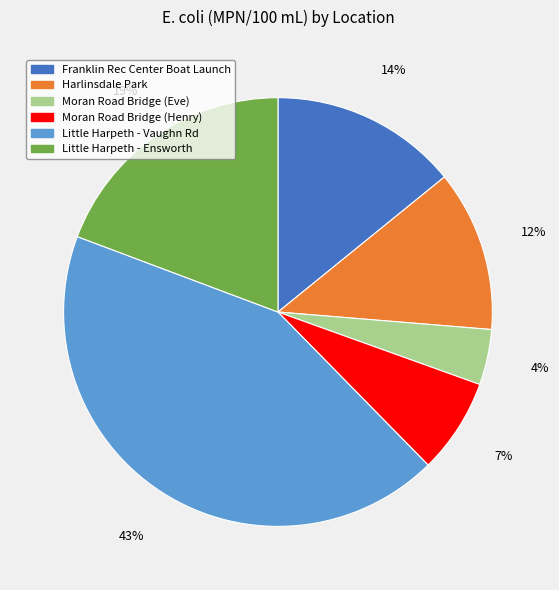

To the nearest percent, what is the average slice percentage?

17%